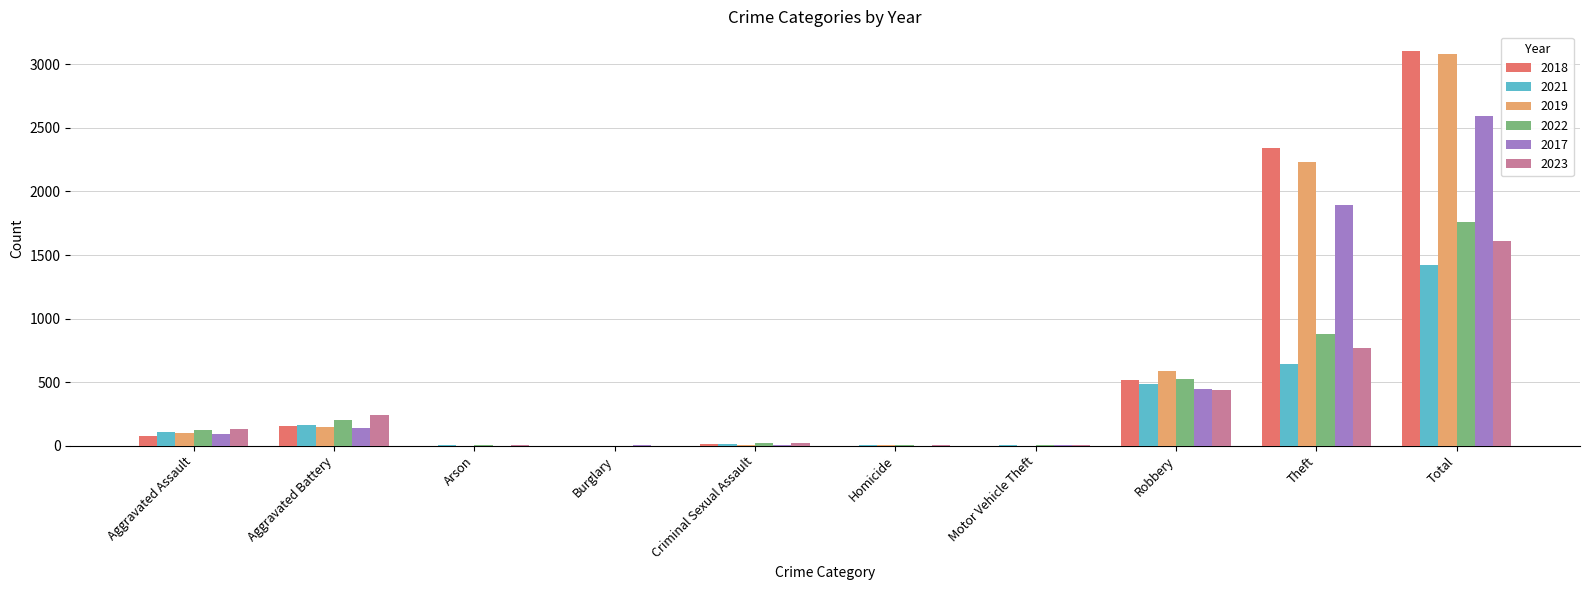

At which category is the sum across all series the highest?

Total